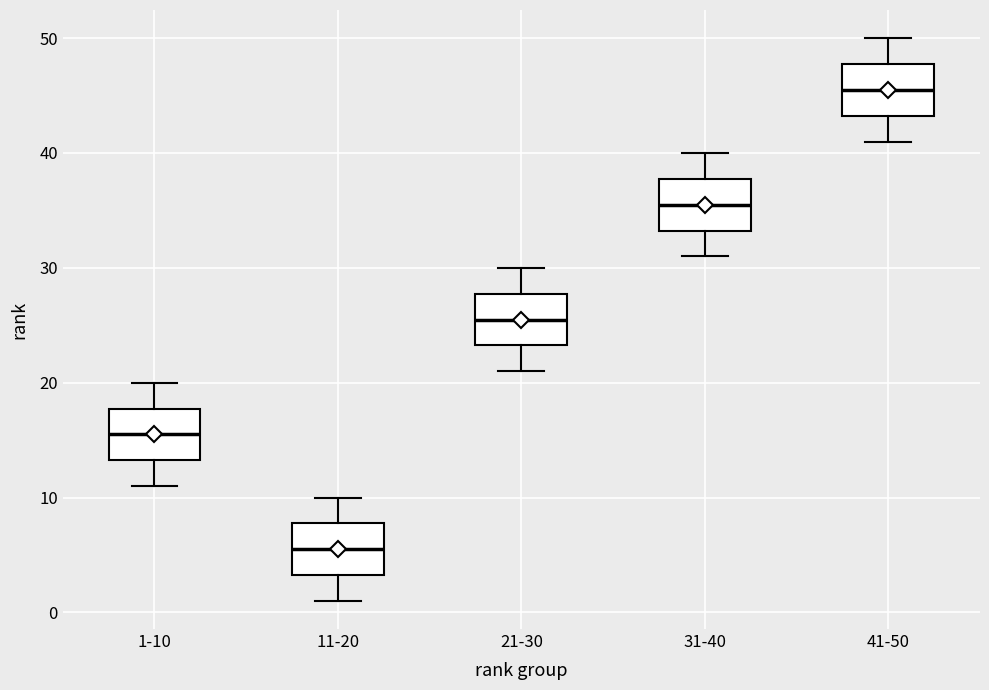

Which box's median line is the highest?

41-50